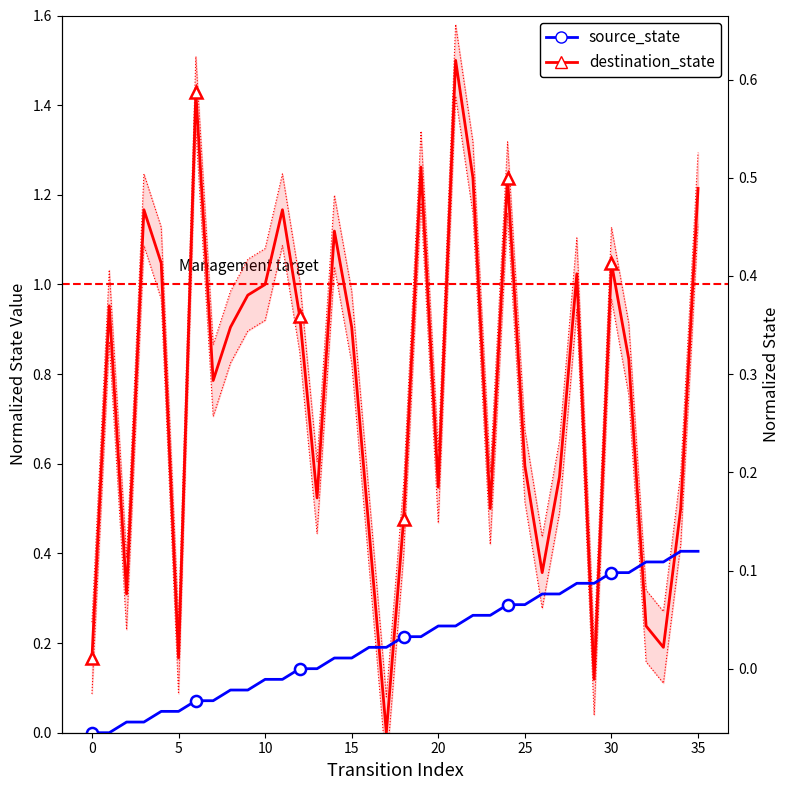

Reading left to right, extract all data points from this chart.

destination_state: 0.2	1.0	0.3	1.2	1.0	0.2	1.4	0.8	0.9	1.0	1.0	1.2	0.9	0.5	1.1	0.9	0.5	0.0	0.5	1.3	0.5	1.5	1.2	0.5	1.2	0.6	0.4	0.6	1.0	0.1	1.0	0.8	0.2	0.2	0.5	1.2
source_state: 0.0	0.0	0.0	0.0	0.0	0.0	0.1	0.1	0.1	0.1	0.1	0.1	0.1	0.1	0.2	0.2	0.2	0.2	0.2	0.2	0.2	0.2	0.3	0.3	0.3	0.3	0.3	0.3	0.3	0.3	0.4	0.4	0.4	0.4	0.4	0.4